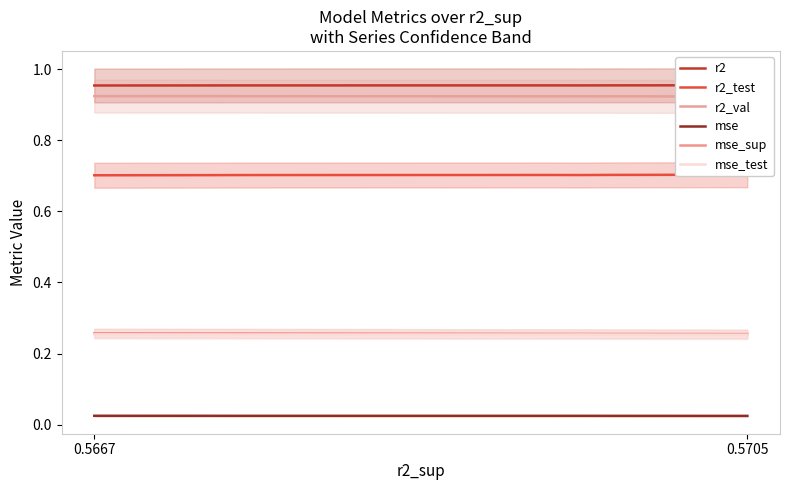

What is the maximum value for r2_test?

0.7